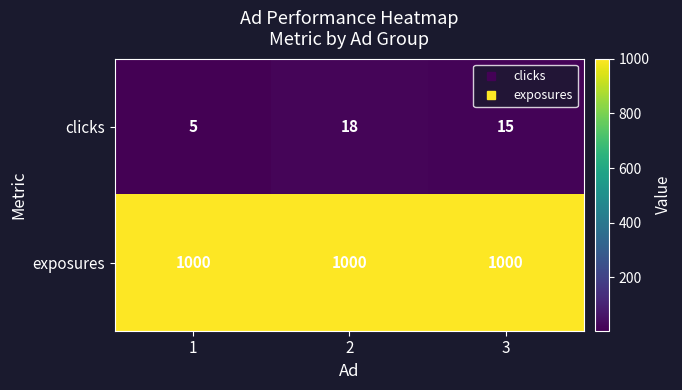

Which series has the widest spread of values?

clicks